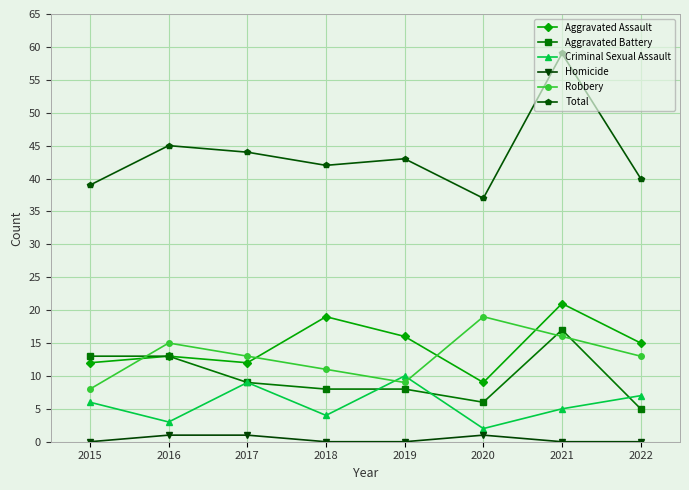

Is the value of Robbery at 2022 greater than the value of Aggravated Assault at 2019?

No